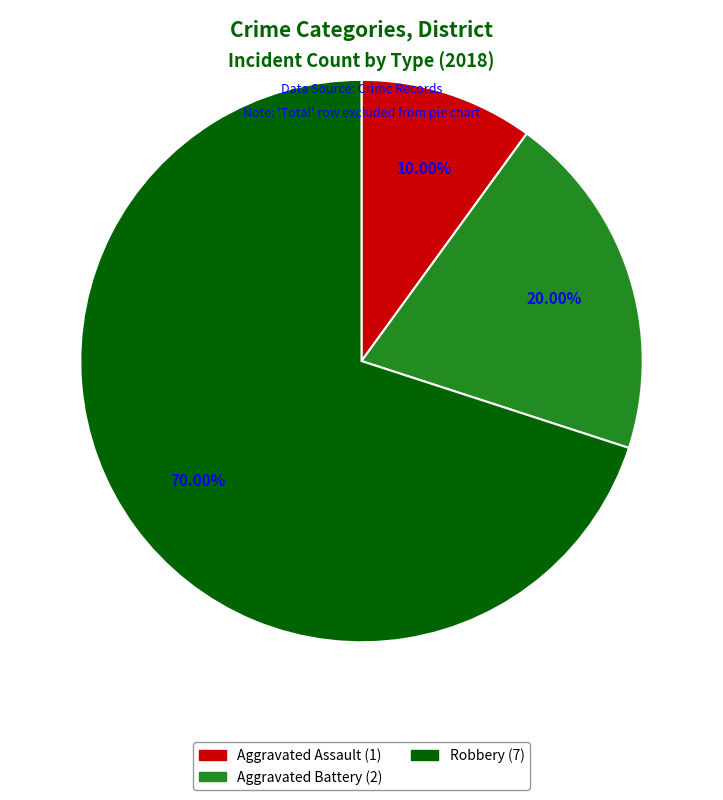

Combined, what portion of the pie is Robbery and Aggravated Battery?

90.0%